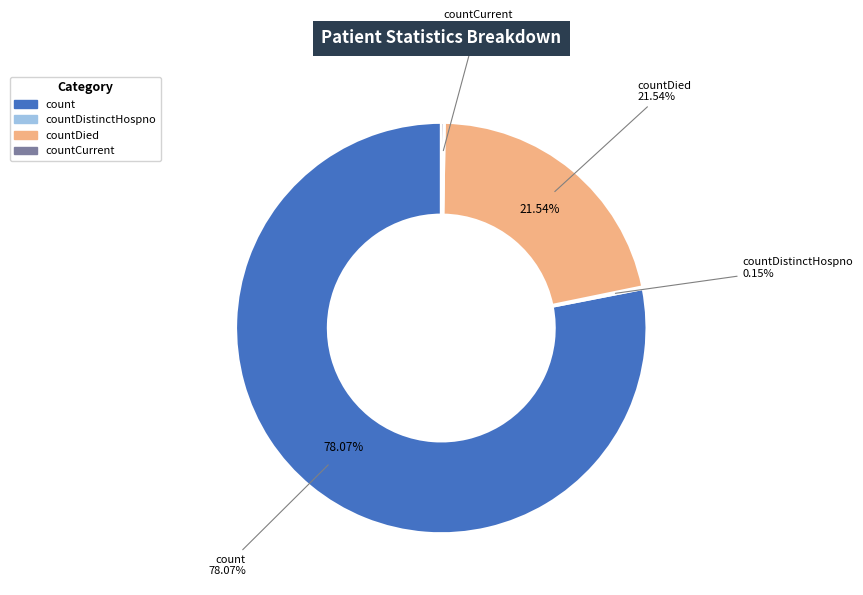

What portion of the pie excludes countDistinctHospno?

99.8%